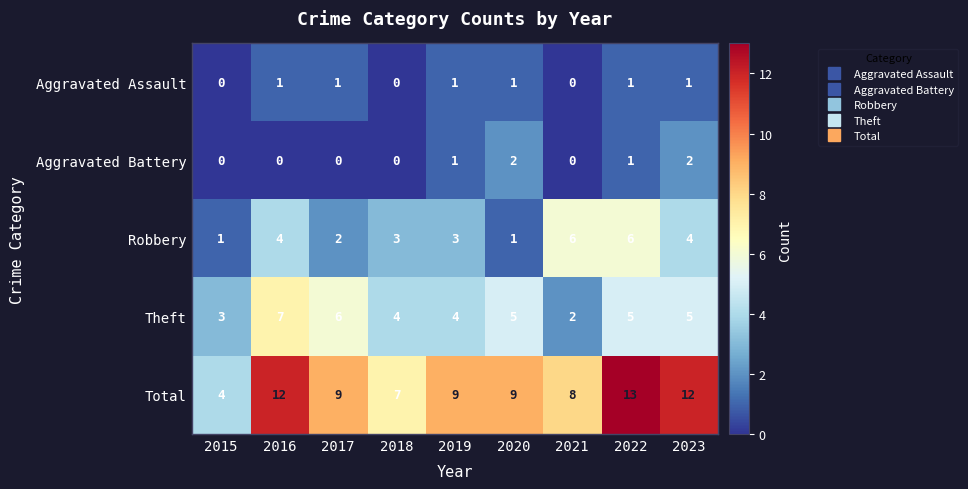

At which category is the sum across all series the highest?

2022